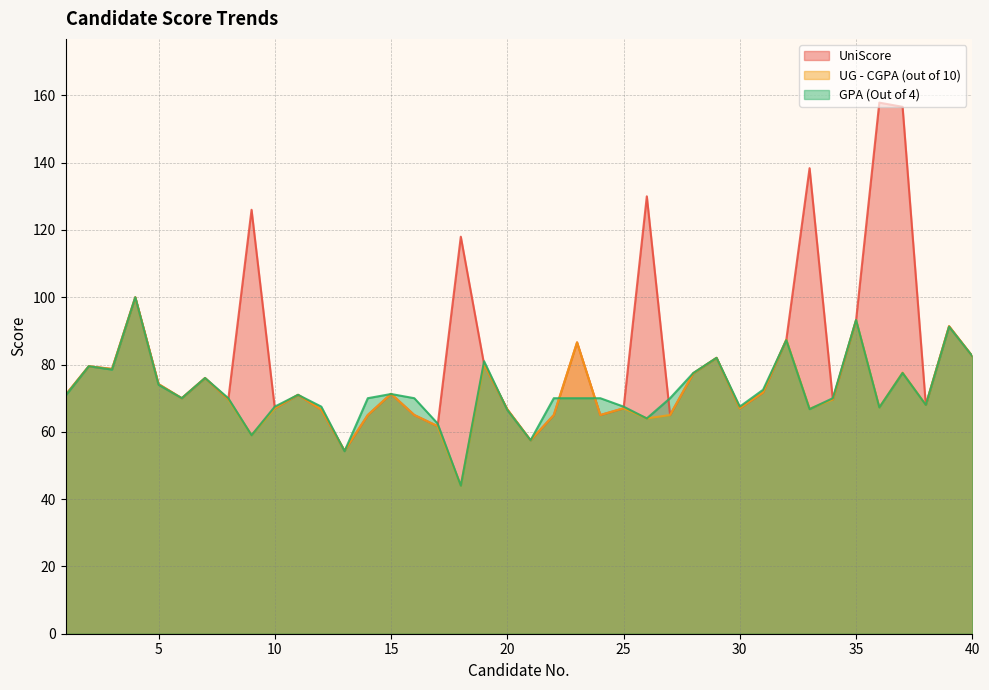

List the series in order of their peak value, lowest first.

UG - CGPA (out of 10), GPA (Out of 4), UniScore